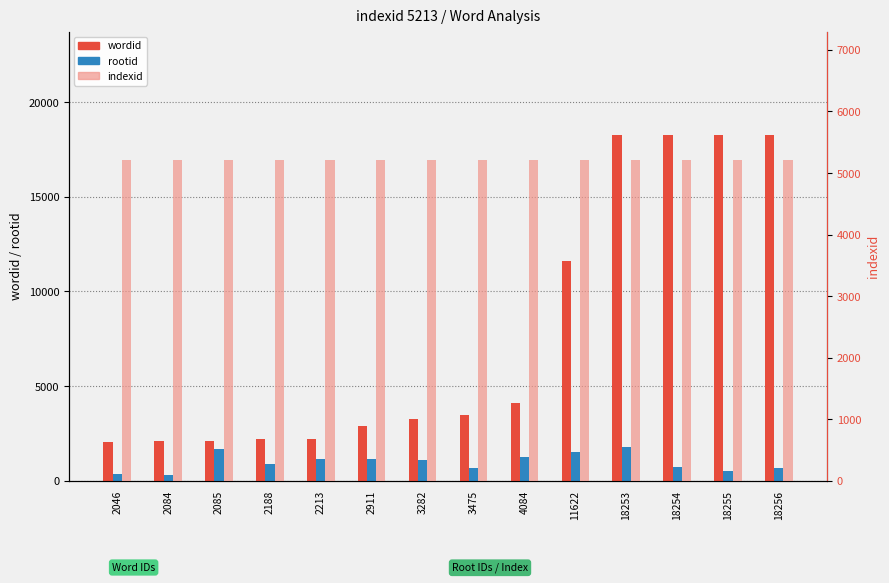

Reading left to right, list all the values displayed in this chart.

wordid: 2046	2084	2085	2188	2213	2911	3282	3475	4084	11622	18253	18254	18255	18256
rootid: 367	279	1671	891	1159	1164	1089	666	1250	1539	1781	737	515	666
indexid: 5213	5213	5213	5213	5213	5213	5213	5213	5213	5213	5213	5213	5213	5213